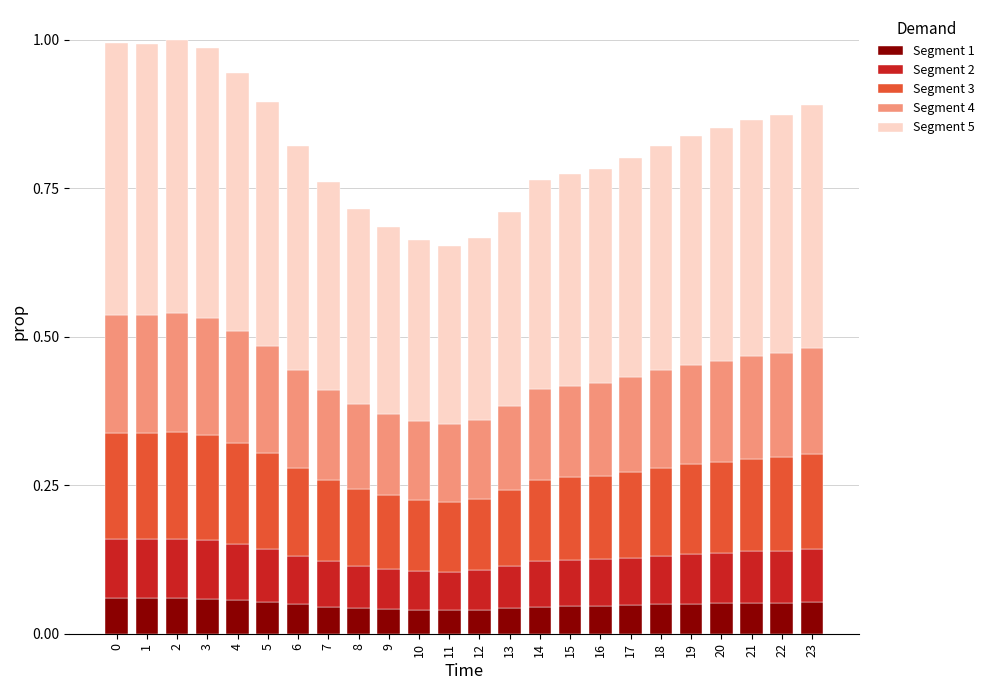

At how many categories does at least one series exceed 0?

24